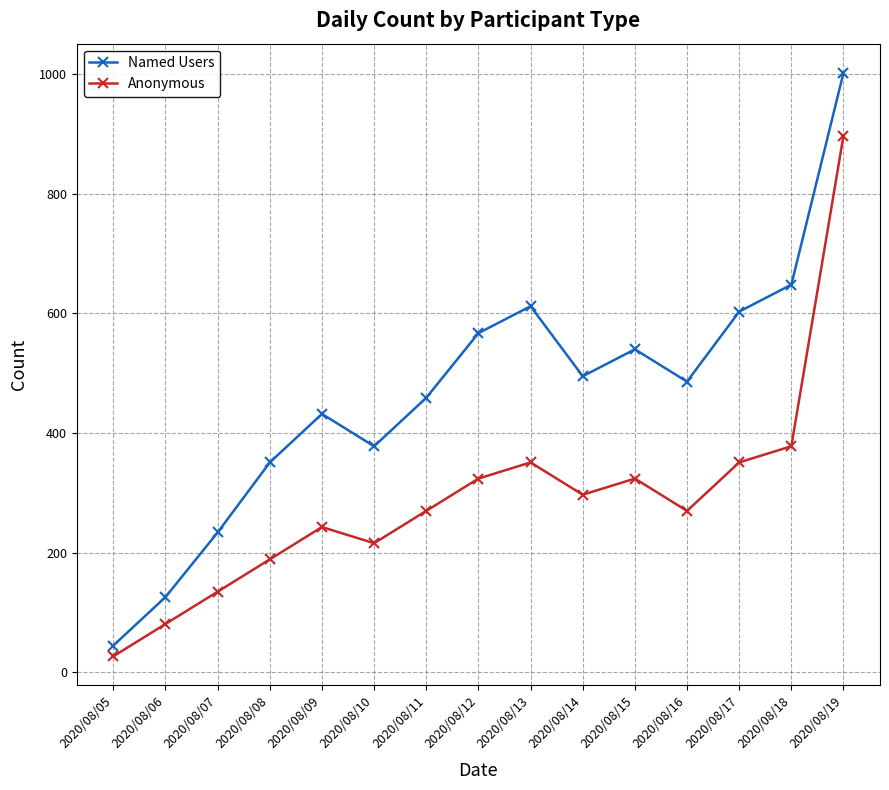

At which label is Named Users closest to 523?

2020/08/15